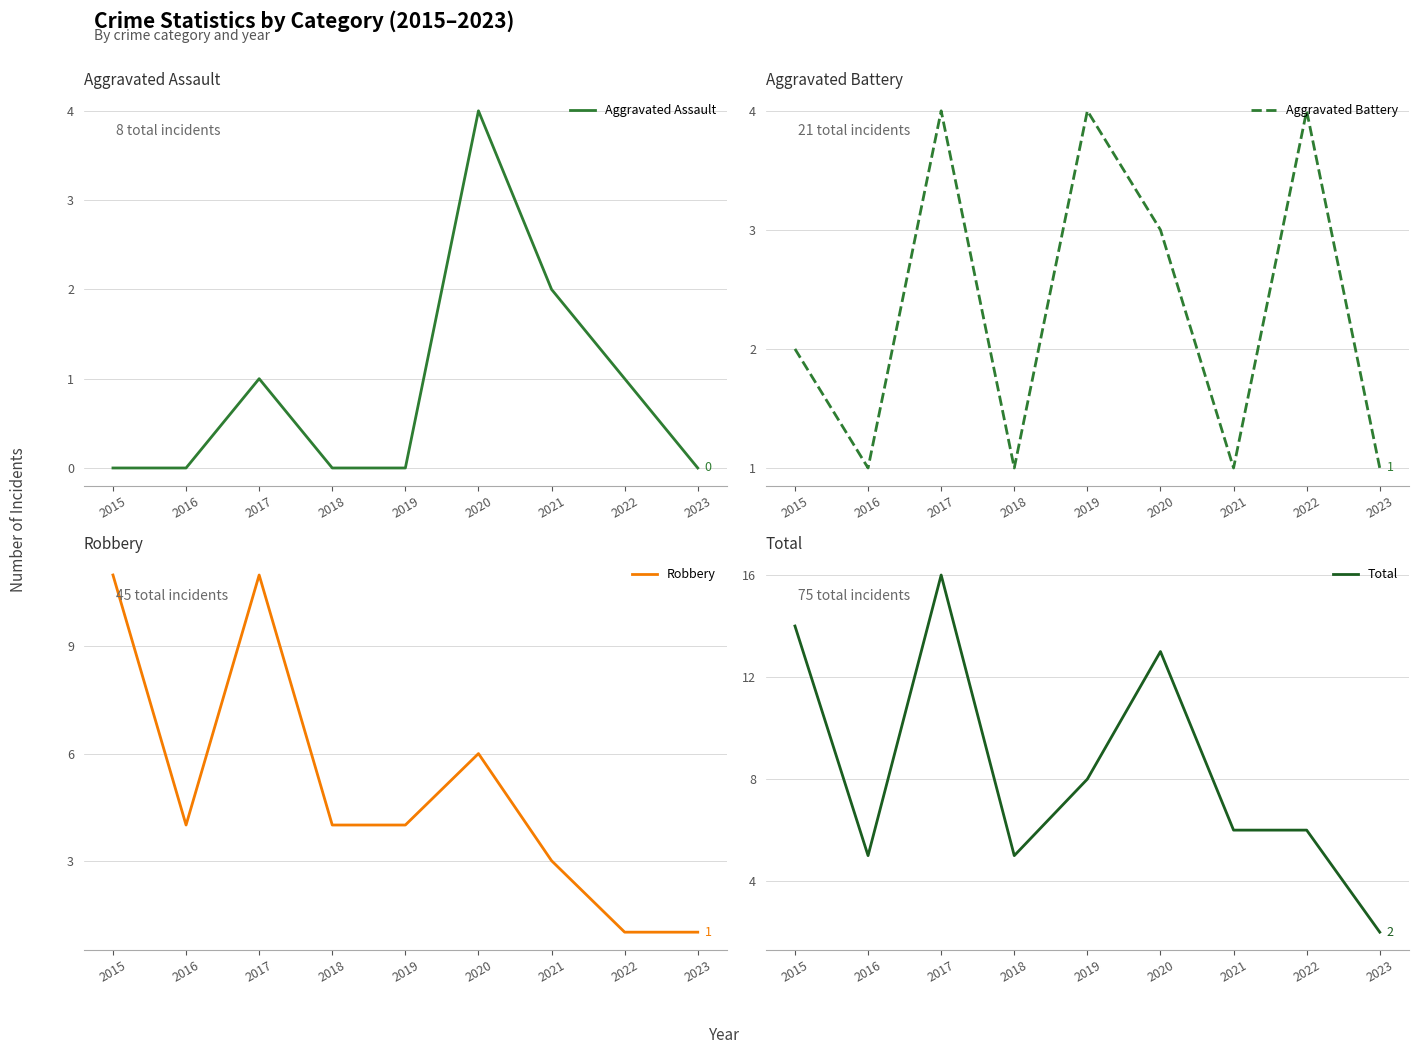

What is the approximate value of Total at 2021, to the nearest 5?

5